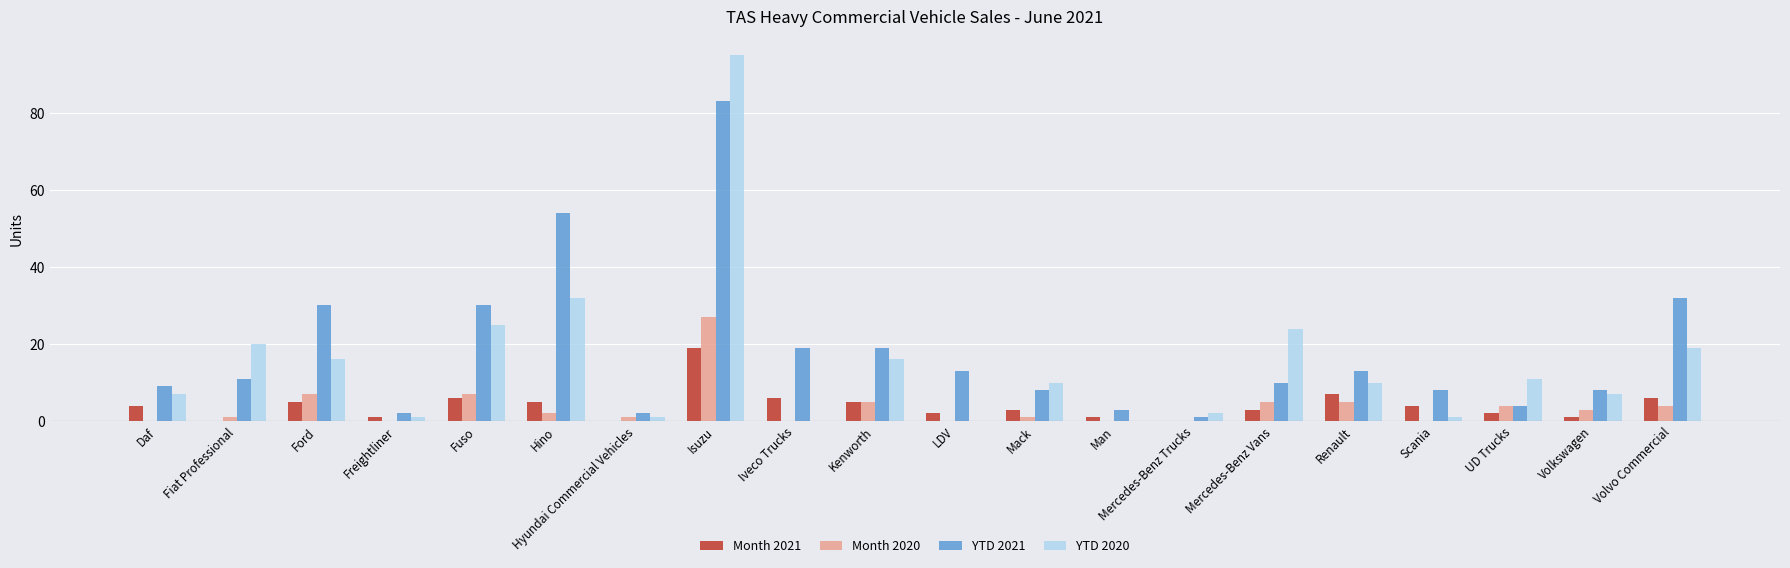

At which category does the chart reach its peak across all series?

Isuzu